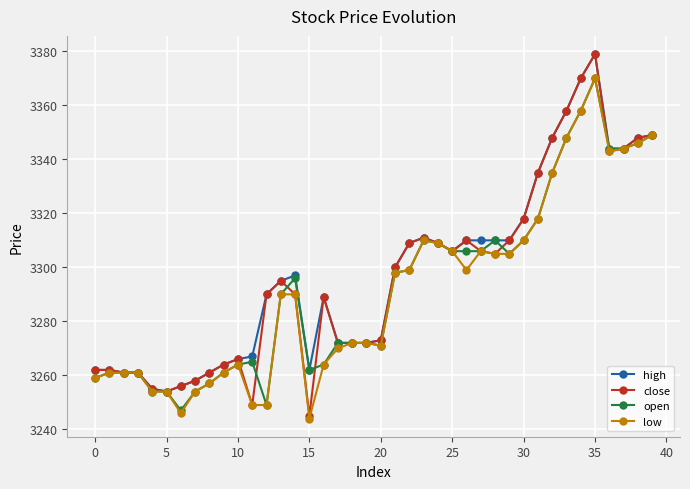

What is the value of the open point at the 32nd from the left?

3318